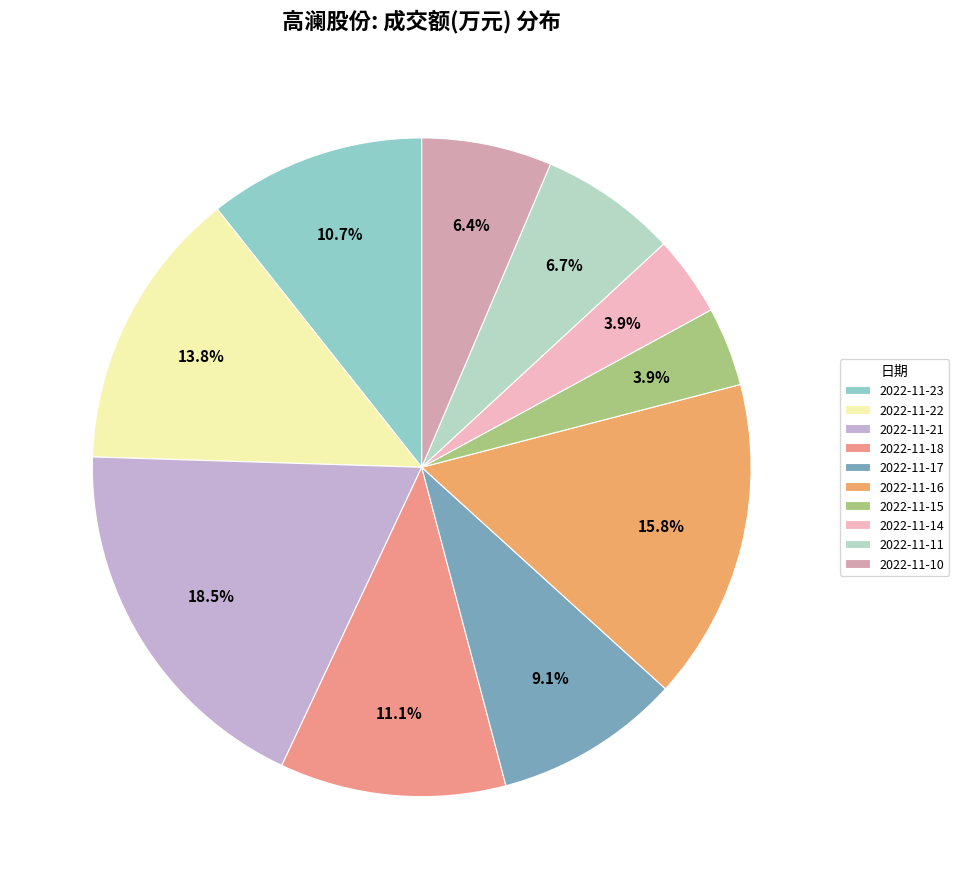

What percentage is the 2022-11-18 slice, to the nearest percent?

11%